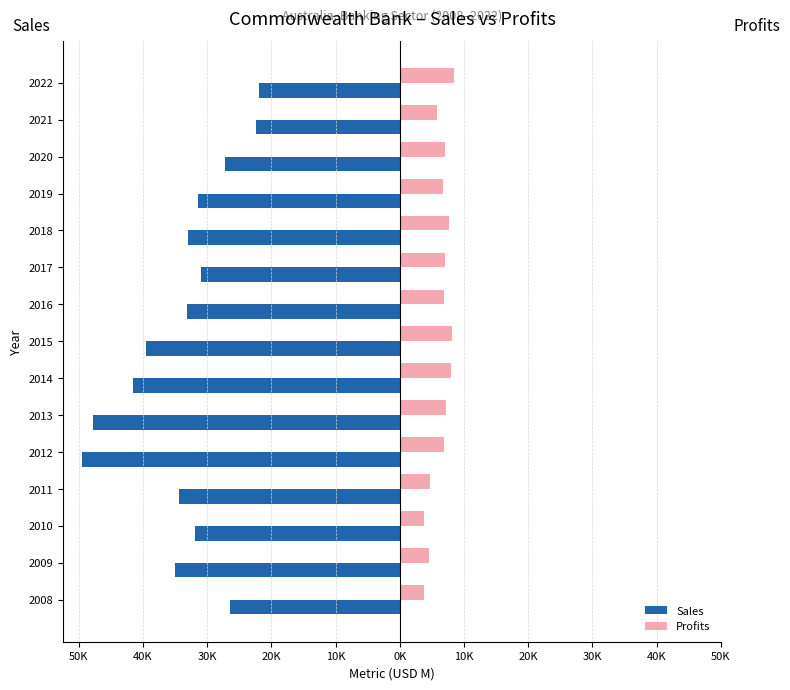

What are all the series names shown in the legend?

Sales, Profits